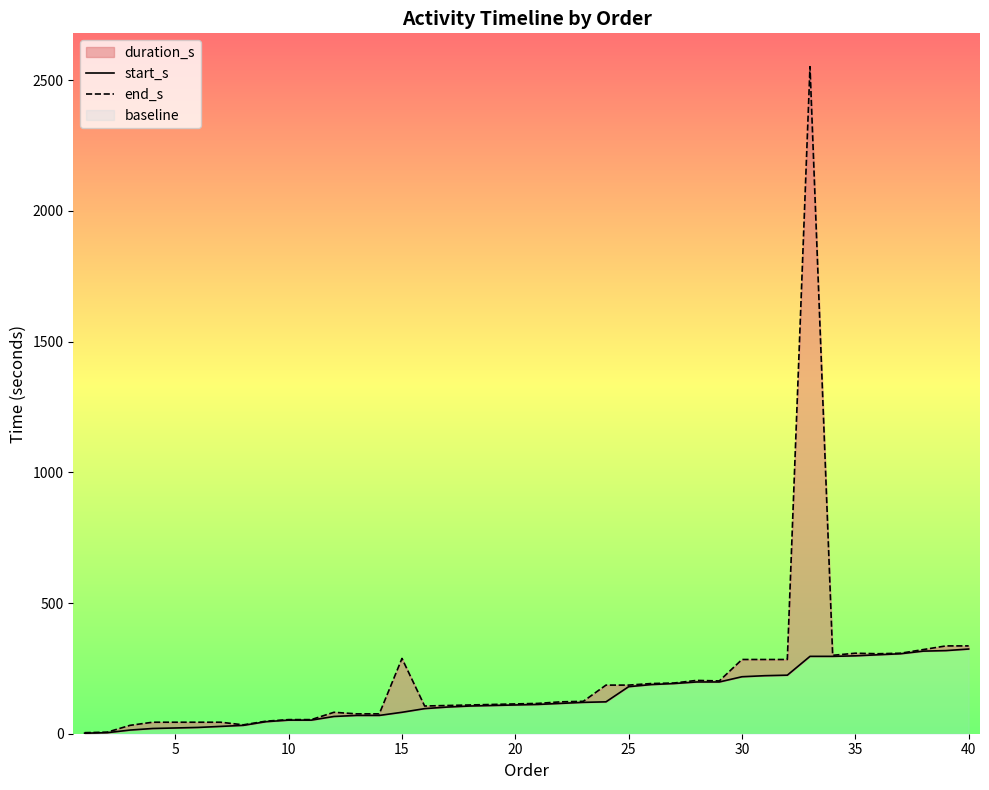

True or false: start_s and end_s cross at least once.

False